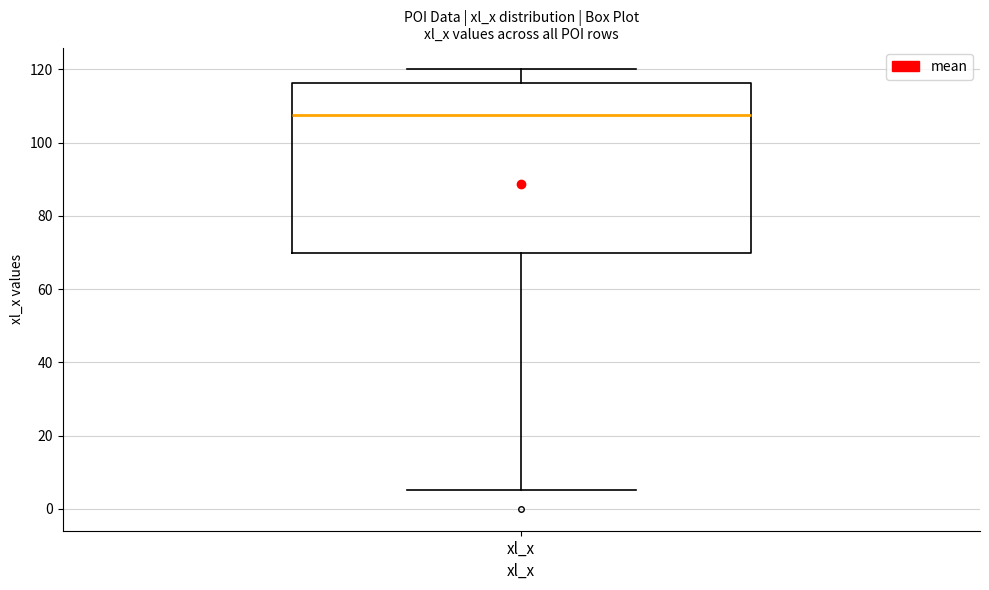

Read this box plot against the y-axis: the position of the median line, the range covered by the box, and the ends of both whiskers. The values are not printed on the chart, so give them approximately, as read against the axis.

median 108, box 70 to 116, whiskers 6 to 120